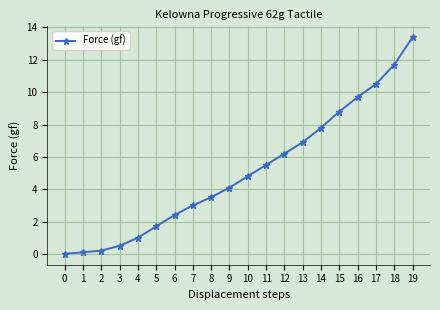

What is the change in value from 8 to 19?

+9.9